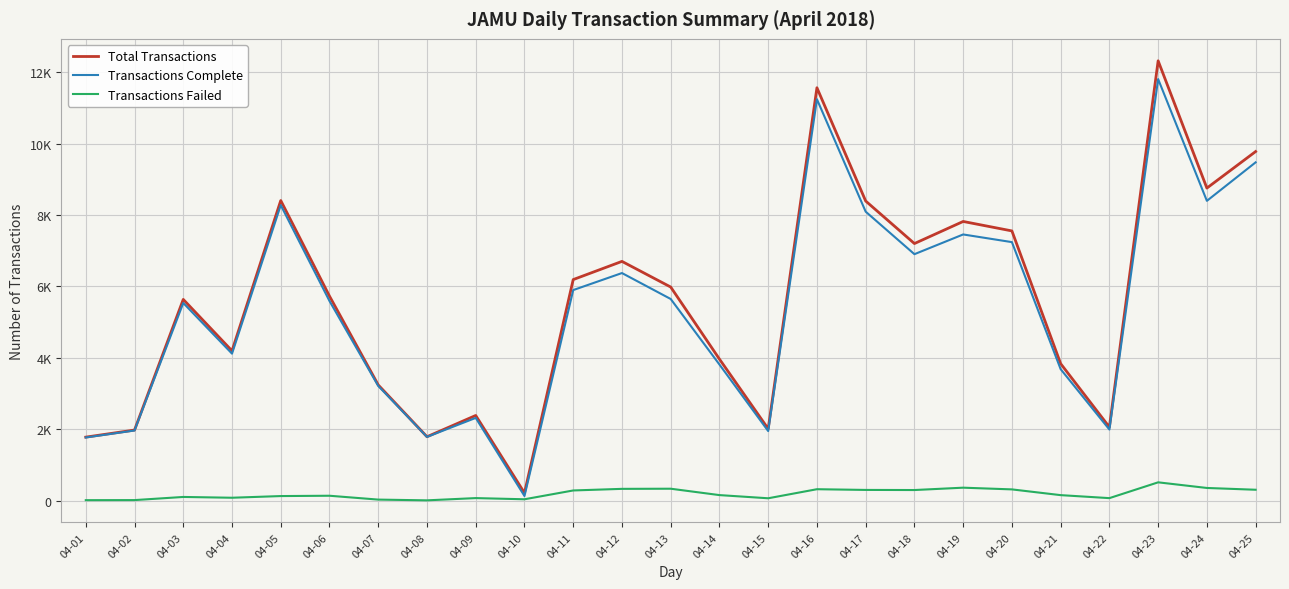

Which series has the largest total across all categories?

Total Transactions